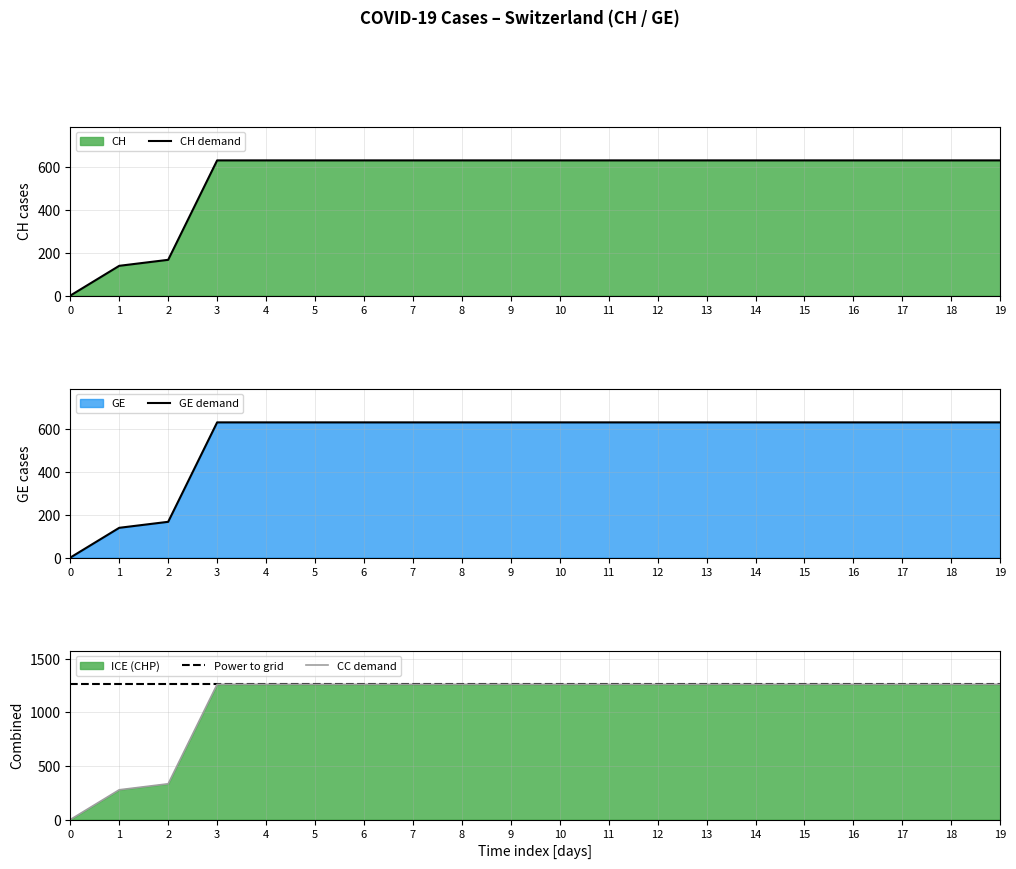

True or false: Power to grid and CC demand intersect in this chart.

False